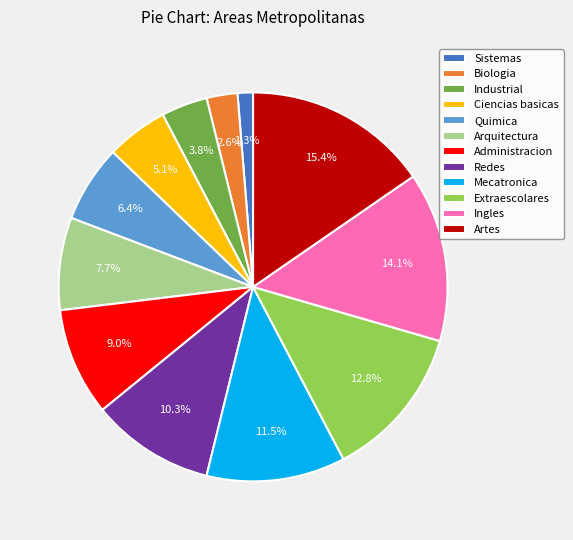

To the nearest percent, what is the average slice percentage?

8%